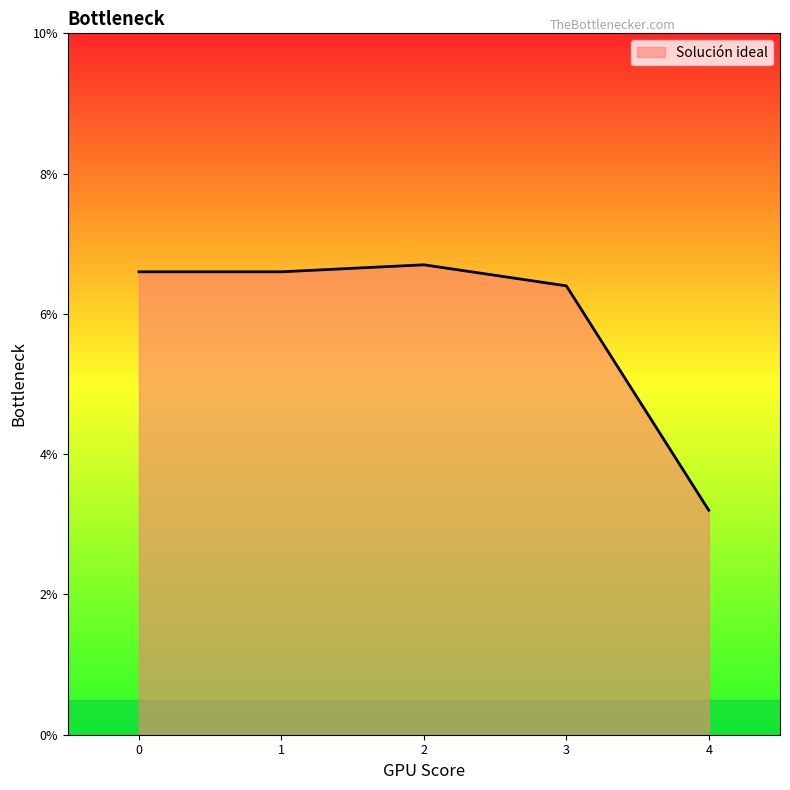

Does the chart have visible grid lines?

No